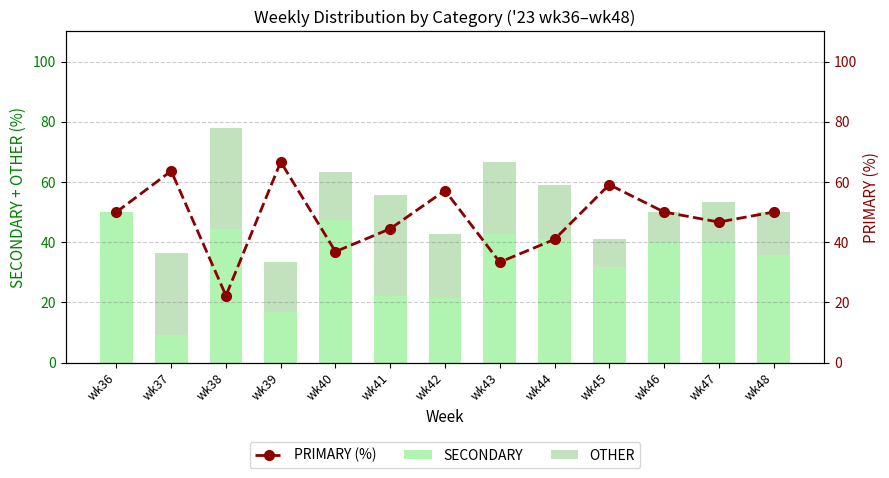

What is the lowest value of the PRIMARY (%) series?

22.2